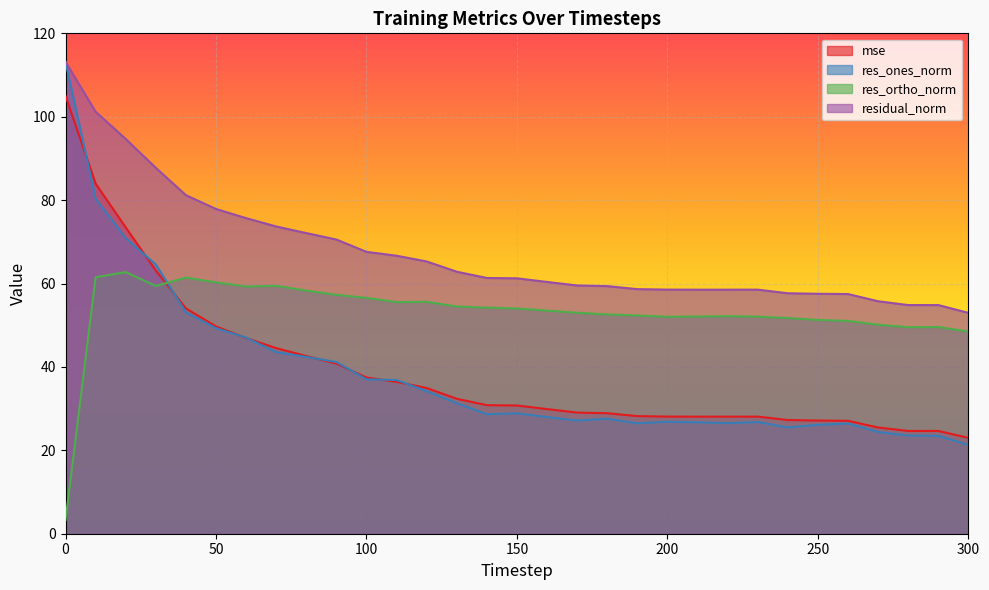

What is the difference between the maximum and second lowest values in the res_ones_norm series?

89.7